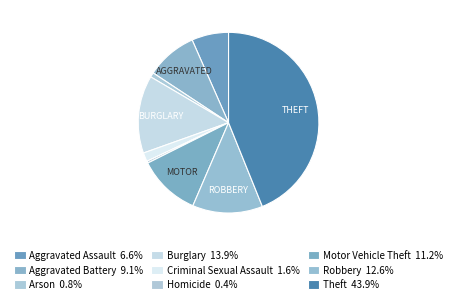

Which slice is the smallest?

Homicide